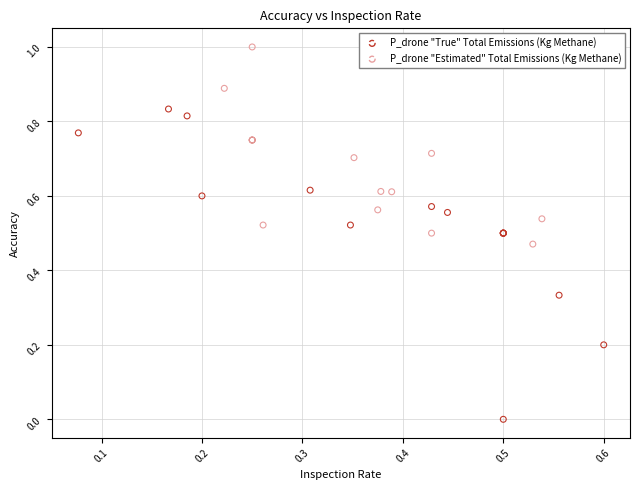

Which series contains the lowest Y value?

P_drone "True" Total Emissions (Kg Methane)